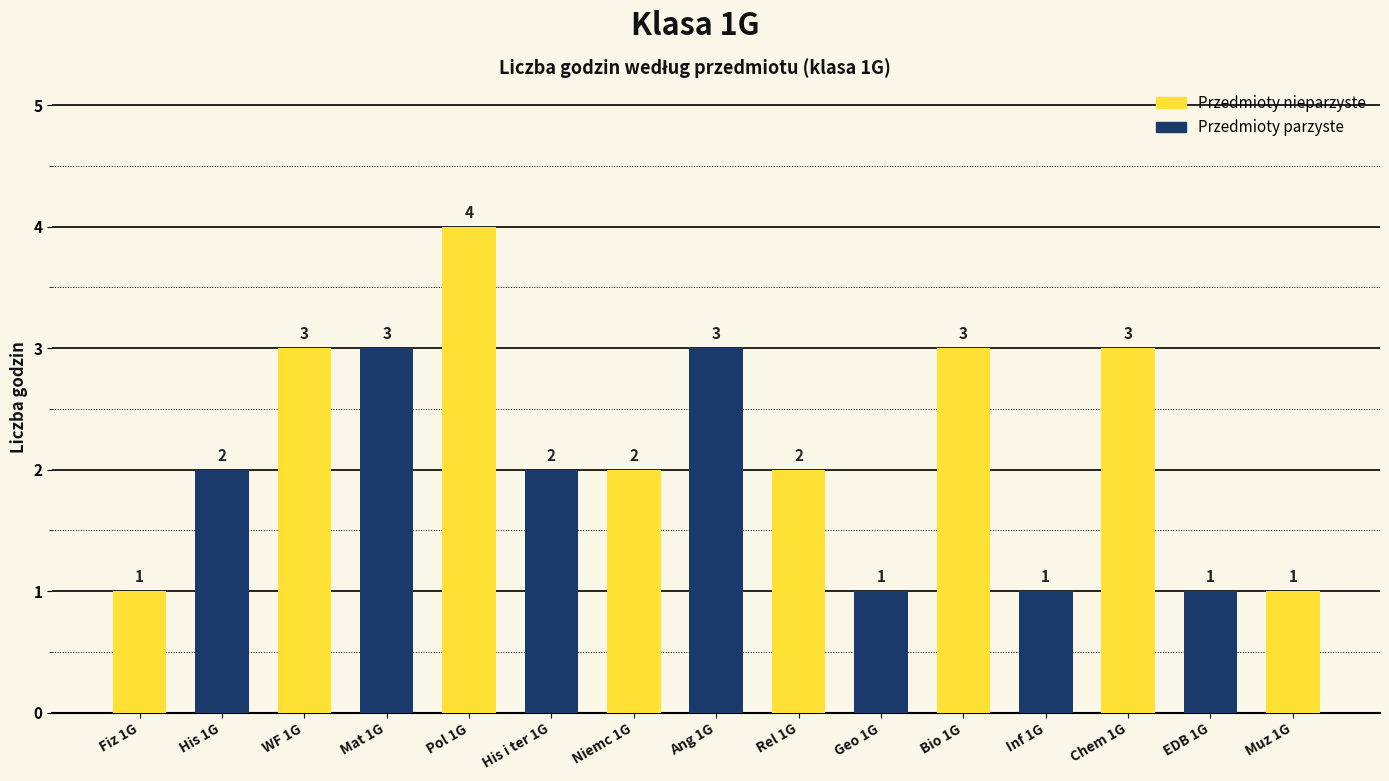

True or false: the data shows 1 at Fiz 1G.

True